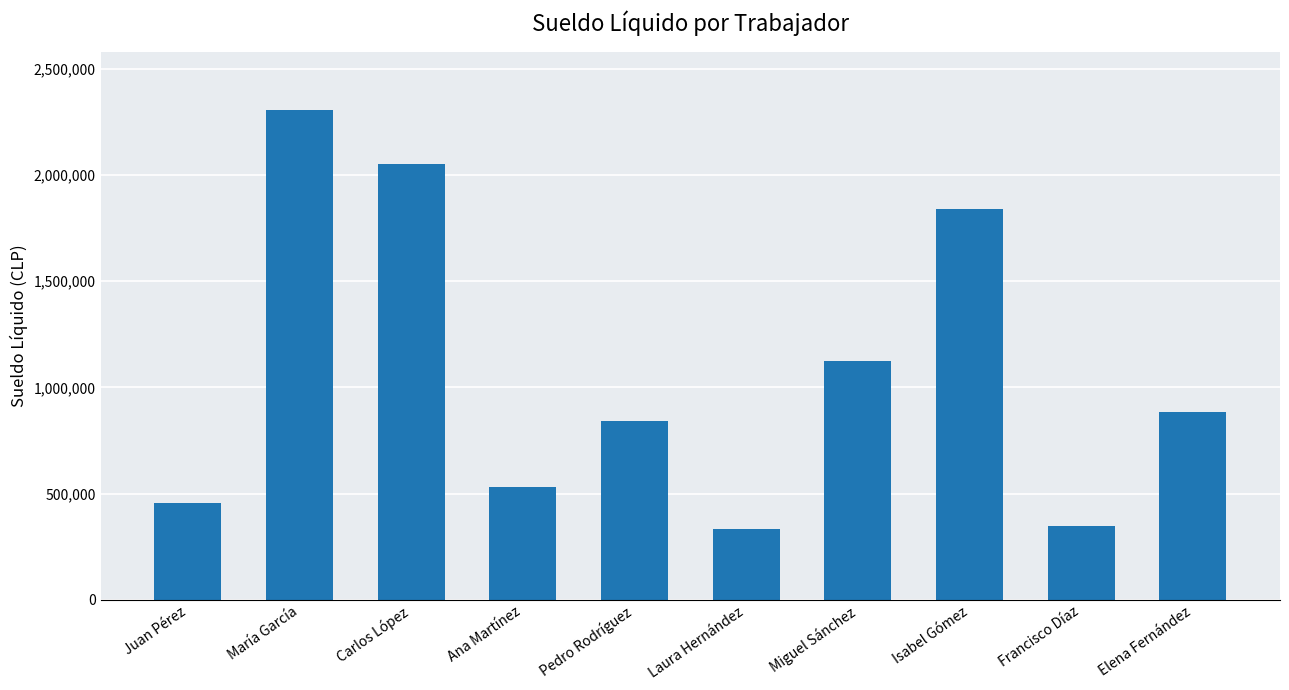

How many bars are there in total?

10